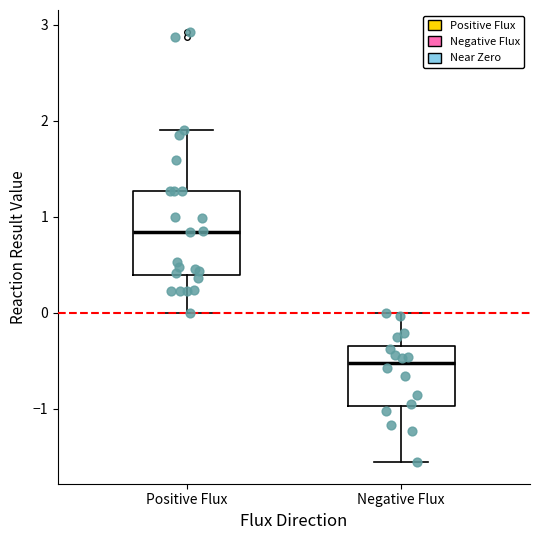

Where does the lower whisker of the box for Negative Flux end on the y-axis? The values are not printed on the chart, so give them approximately, as read against the axis.

-1.6